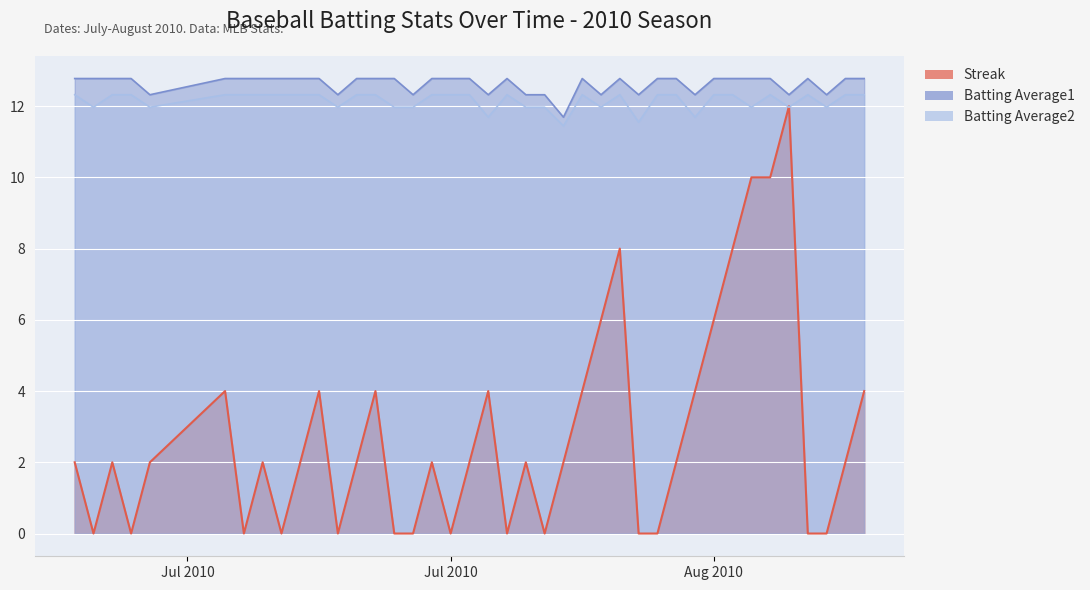

Reading left to right, list all the values displayed in this chart.

Streak: 2.0	0.0	2.0	0.0	2.0	4.0	0.0	2.0	0.0	2.0	4.0	0.0	2.0	4.0	0.0	0.0	2.0	0.0	2.0	4.0	0.0	2.0	0.0	2.0	4.0	6.0	8.0	0.0	0.0	2.0	4.0	6.0	8.0	10.0	10.0	12.0	0.0	0.0	2.0	4.0
Batting Average1: 12.8	12.8	12.8	12.8	12.3	12.8	12.8	12.8	12.8	12.8	12.8	12.3	12.8	12.8	12.8	12.3	12.8	12.8	12.8	12.3	12.8	12.3	12.3	11.7	12.8	12.3	12.8	12.3	12.8	12.8	12.3	12.8	12.8	12.8	12.8	12.3	12.8	12.3	12.8	12.8
Batting Average2: 12.3	12.0	12.3	12.3	12.0	12.3	12.3	12.3	12.3	12.3	12.3	12.0	12.3	12.3	12.0	12.0	12.3	12.3	12.3	11.7	12.3	12.0	12.0	11.4	12.3	12.0	12.3	11.6	12.3	12.3	11.7	12.3	12.3	12.0	12.3	12.0	12.3	12.0	12.3	12.3